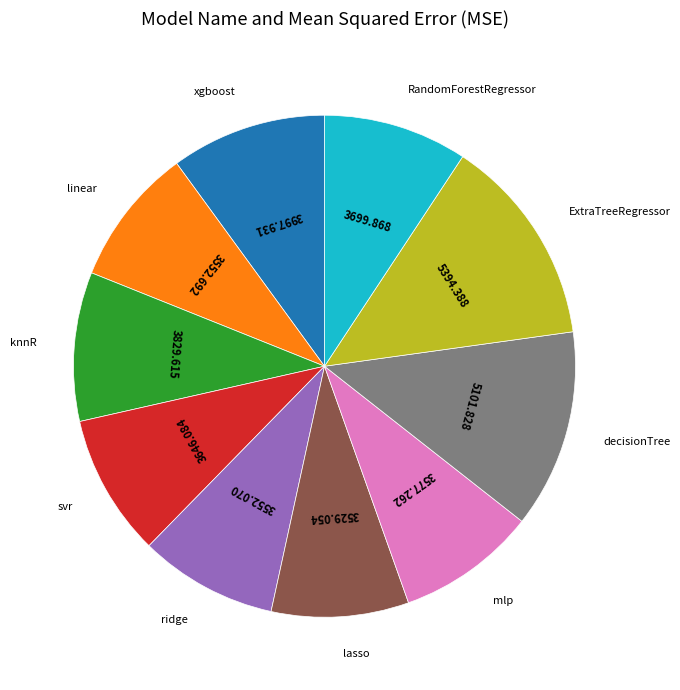

Does any single category account for the majority?

No